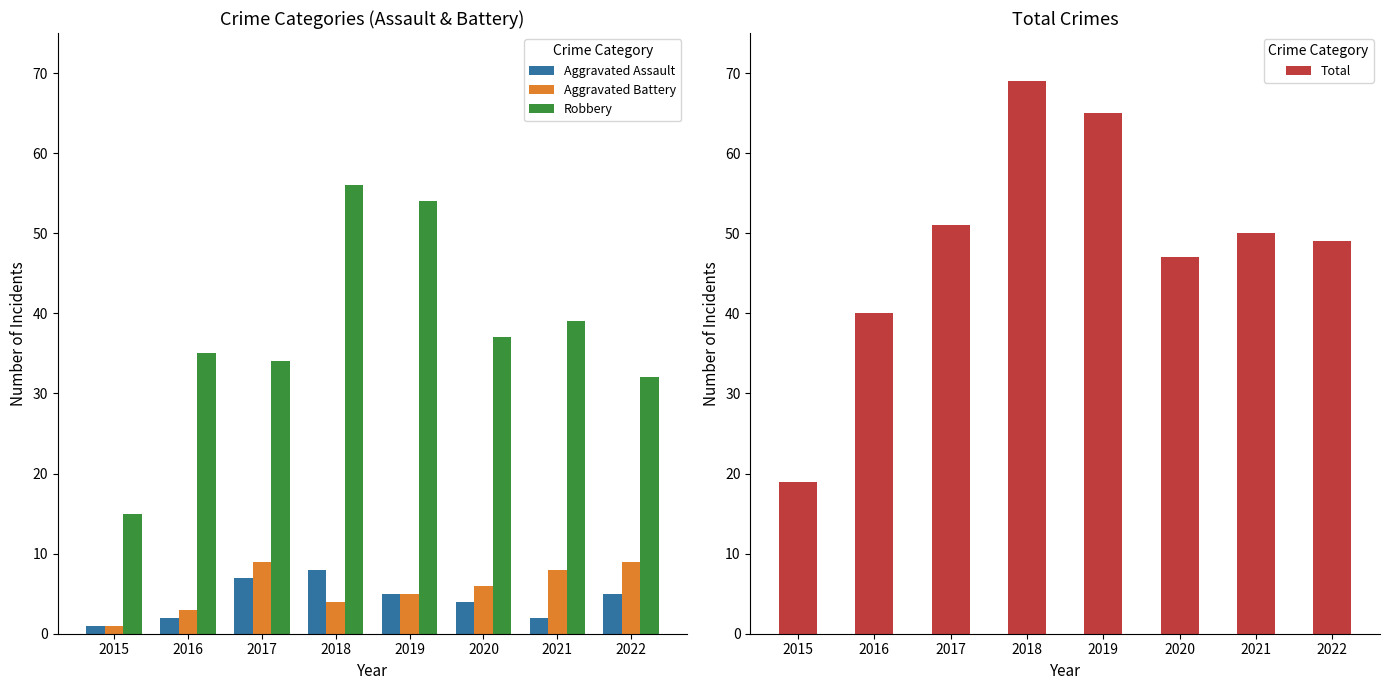

Is it true that Total equals 15 at 2016?

False